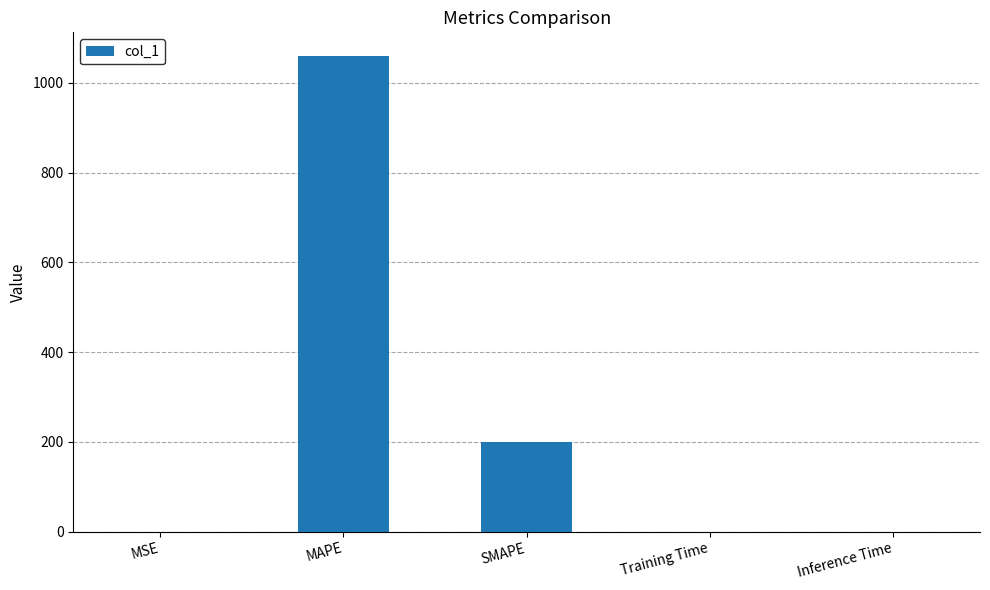

What is the greatest value displayed?

1059.3